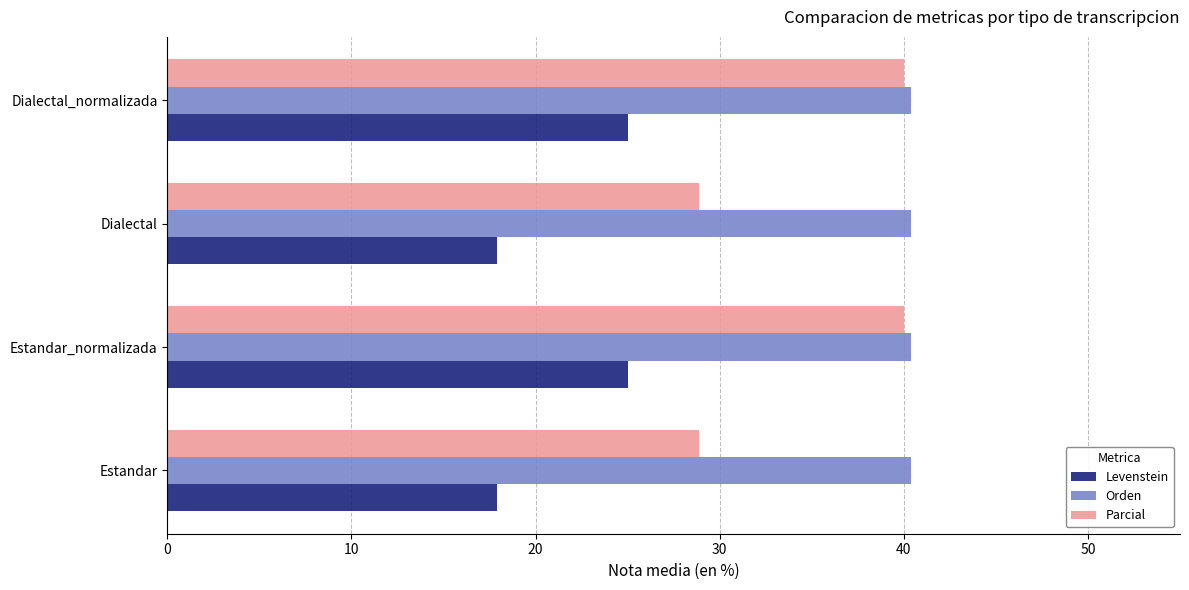

List the series in order of their overall mean, highest first.

Orden, Parcial, Levenstein